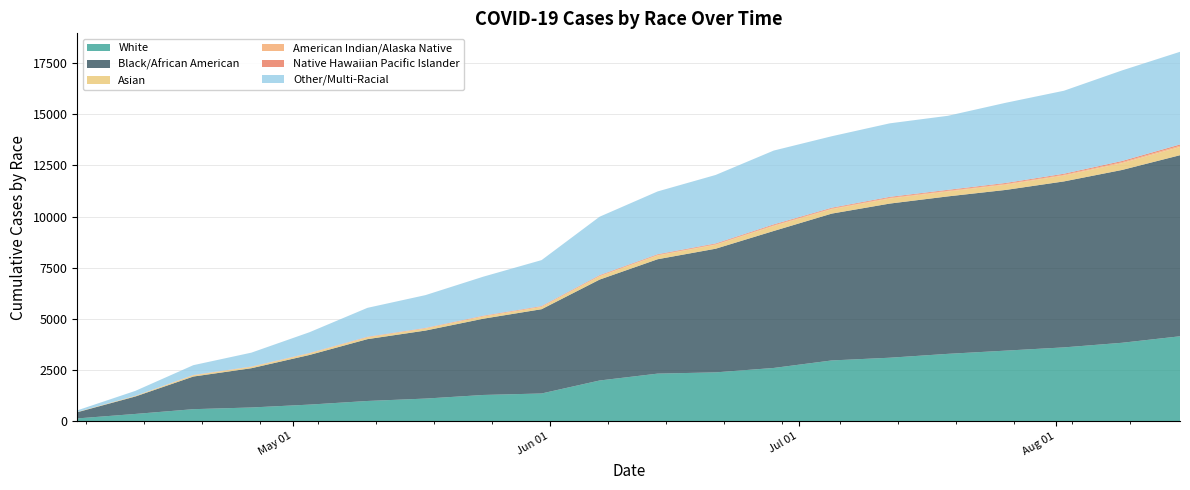

What is the label of the 13th point from the right?

2020-05-24